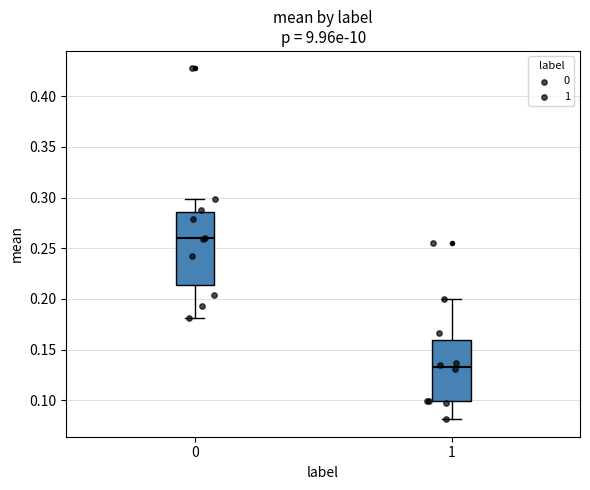

Reading left to right, transcribe this box plot: for each box, give where its median line is, the range the box spans, and where its two whiskers end, as read against the y-axis. The values are not printed on the chart, so give them approximately, as read against the axis.

0: median 0.260, box 0.215 to 0.285, whiskers 0.180 to 0.300
1: median 0.135, box 0.100 to 0.160, whiskers 0.080 to 0.200